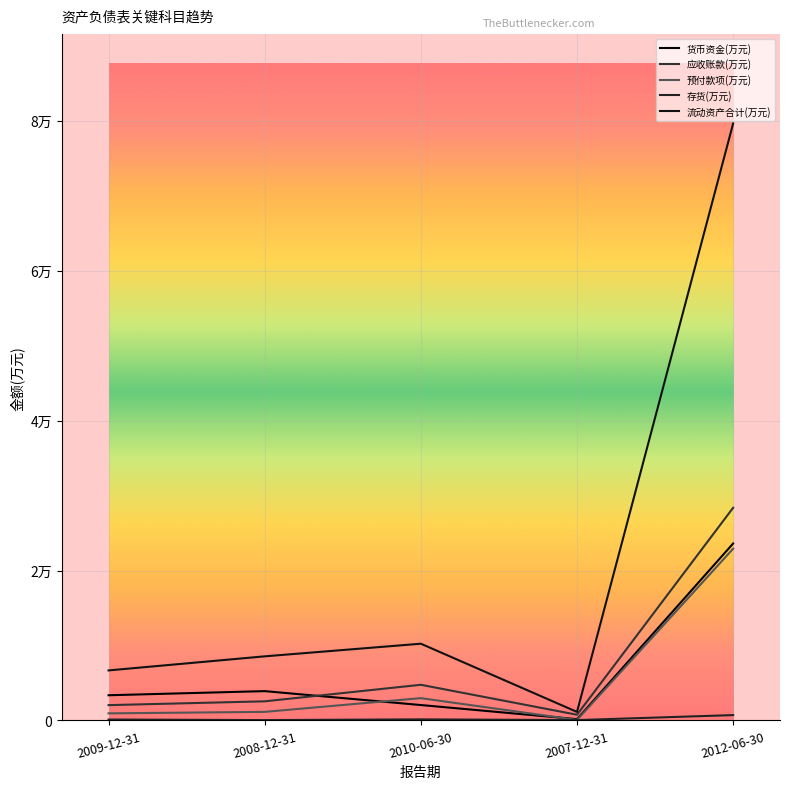

Does the chart have visible grid lines?

Yes